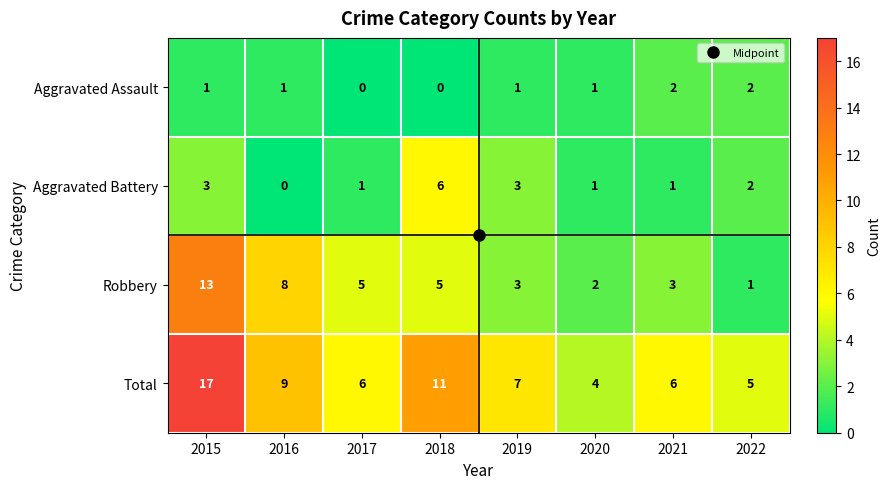

What is the approximate value of Robbery at 2017?

5